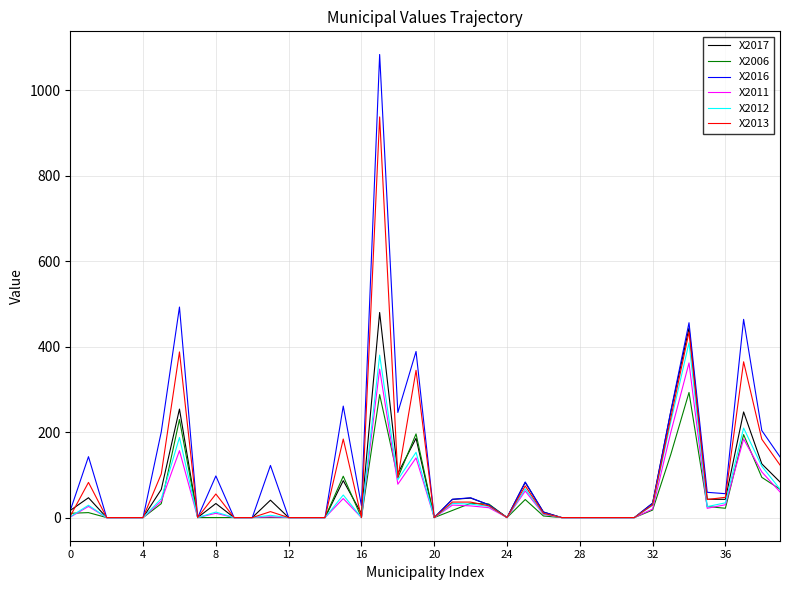

Which series has the largest range (max minus min)?

X2016